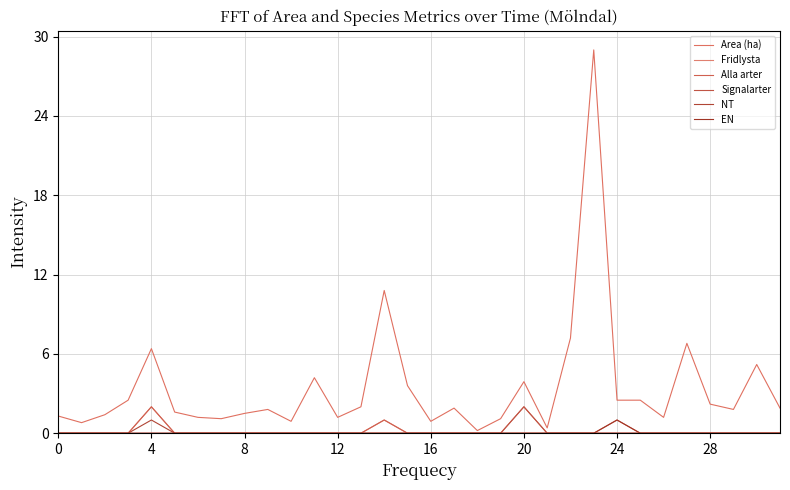

Is this an area chart (filled region under the line)?

No